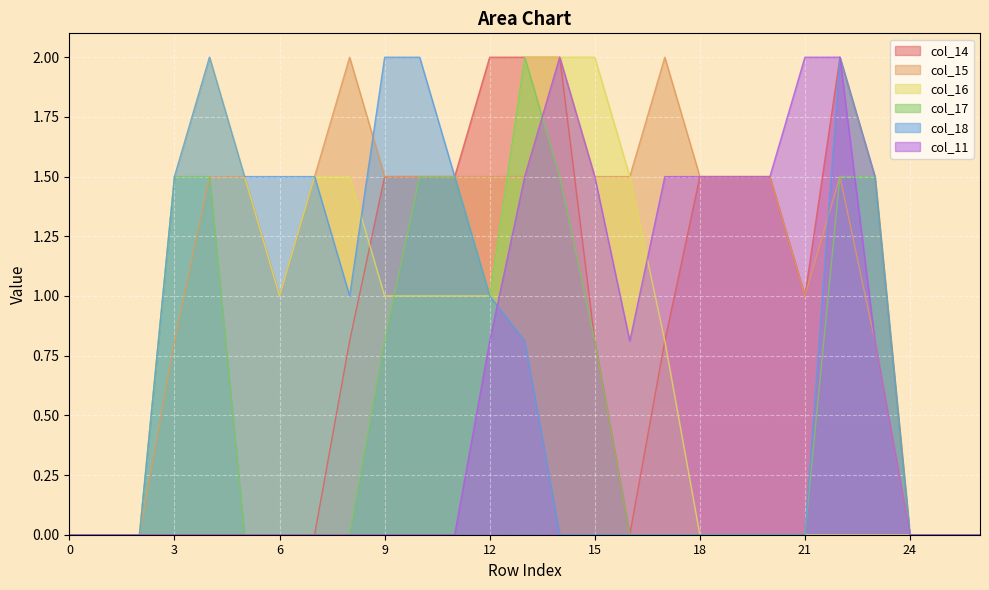

How many interior local valleys does the col_14 series have?

2